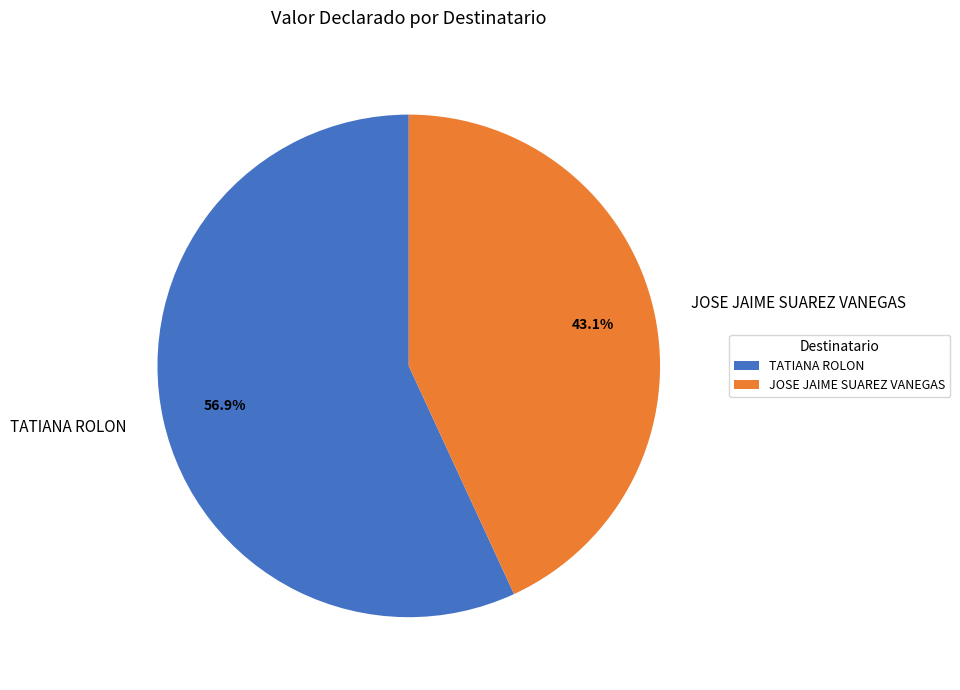

To the nearest percent, what is the combined percentage of TATIANA ROLON and JOSE JAIME SUAREZ VANEGAS?

100%